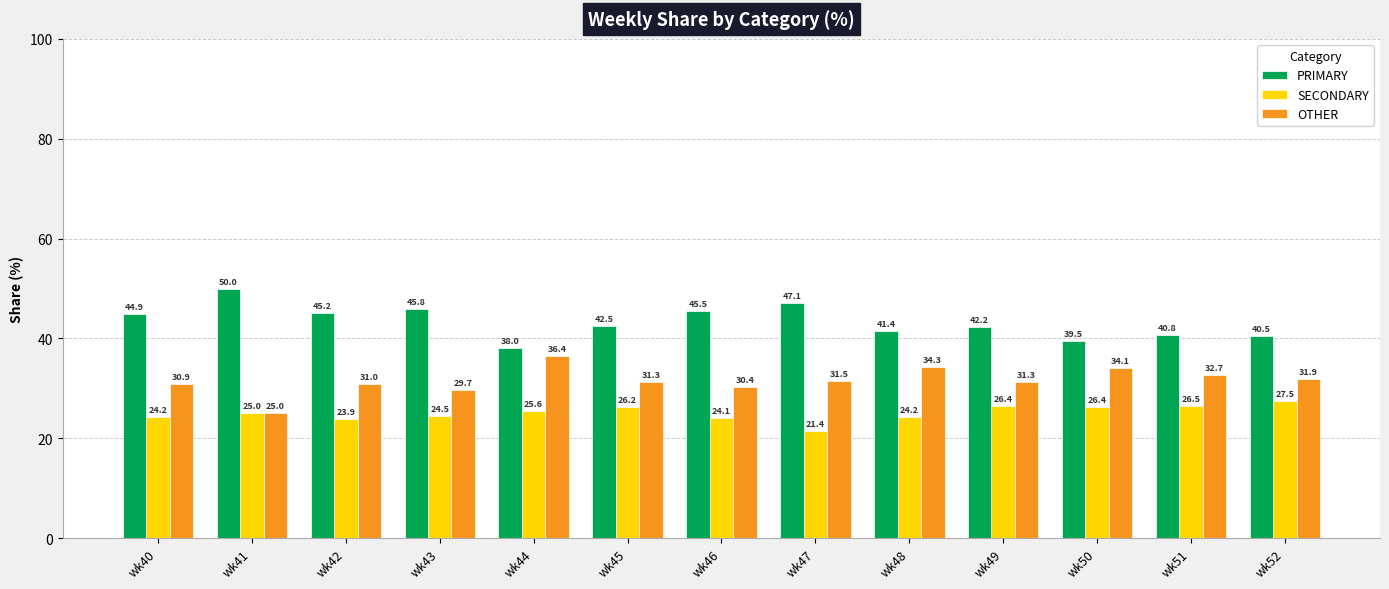

Rank the series by their maximum value, from lowest to highest.

SECONDARY, OTHER, PRIMARY